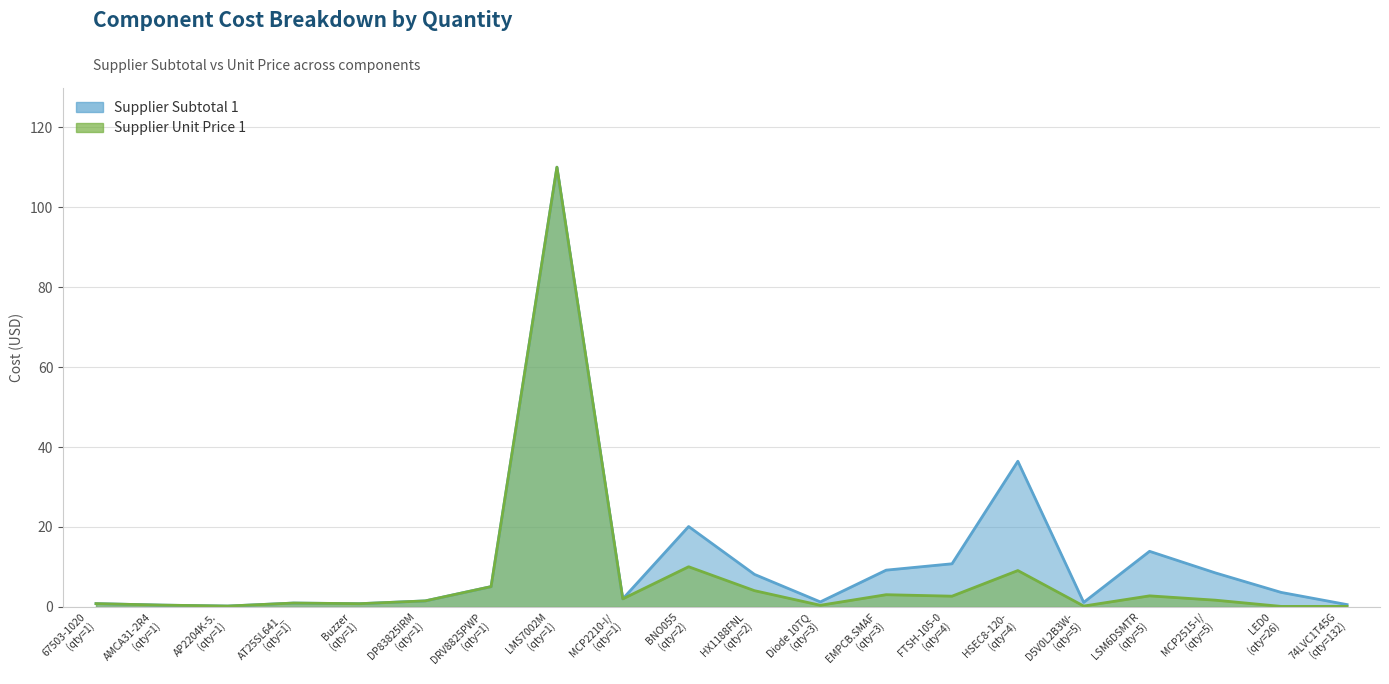

Rank the series by their maximum value, from lowest to highest.

Supplier Subtotal 1, Supplier Unit Price 1